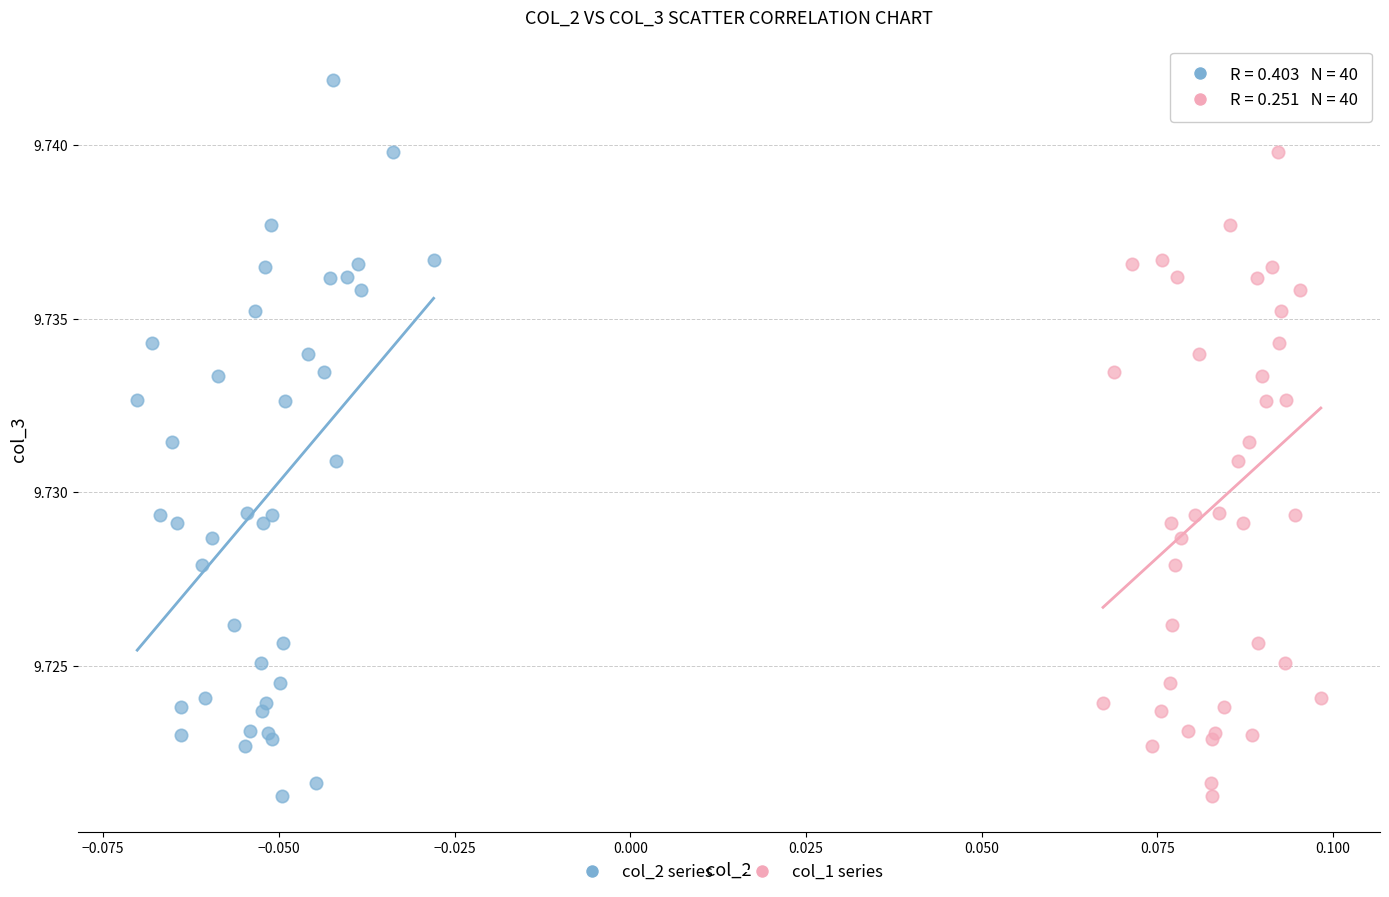

What are all the series names shown in the legend?

col_2 series, col_1 series